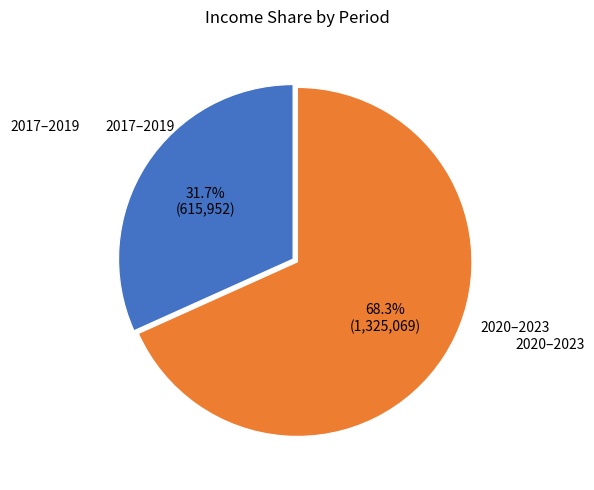

Is there a majority slice in this chart?

Yes